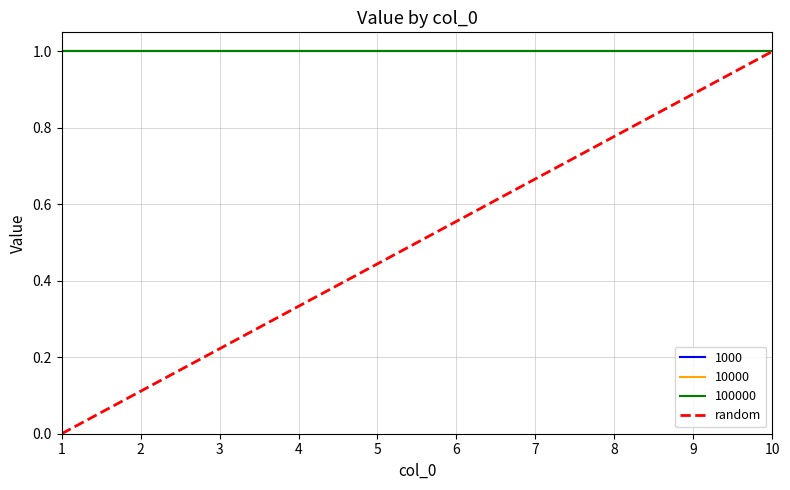

Is it true that the value at 10 is 1?

False